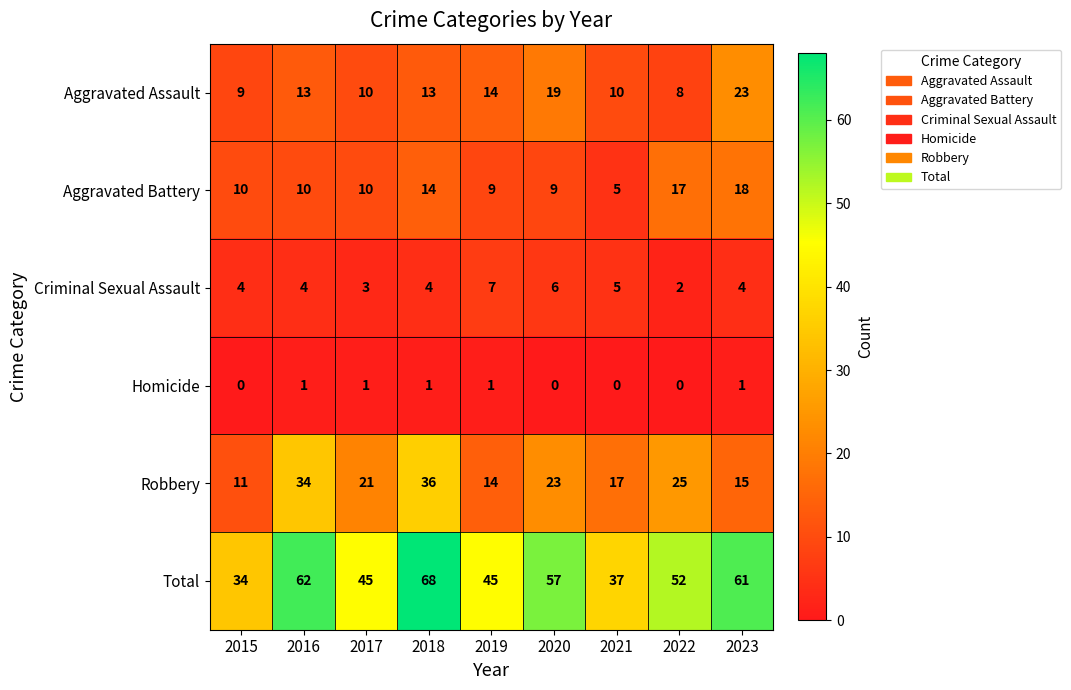

How many data points does each series have?

9